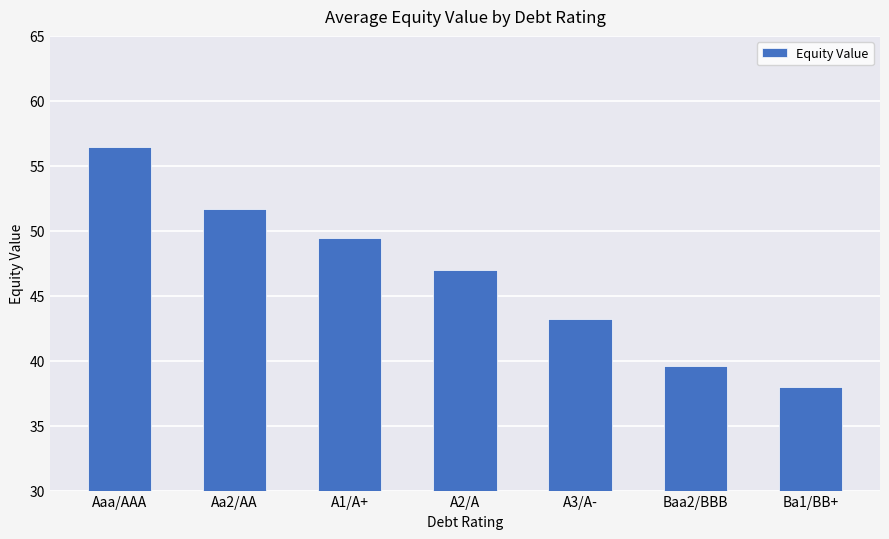

Reading left to right, transcribe all the data shown in this chart.

56.4	51.7	49.4	47.0	43.2	39.6	38.0